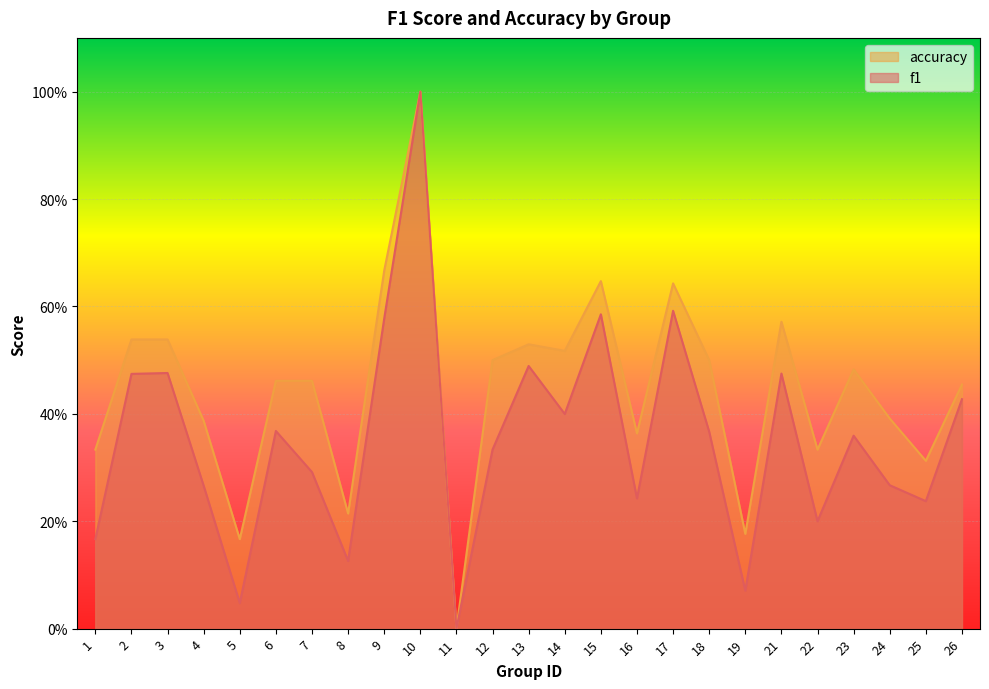

Which series has the largest range (max minus min)?

f1